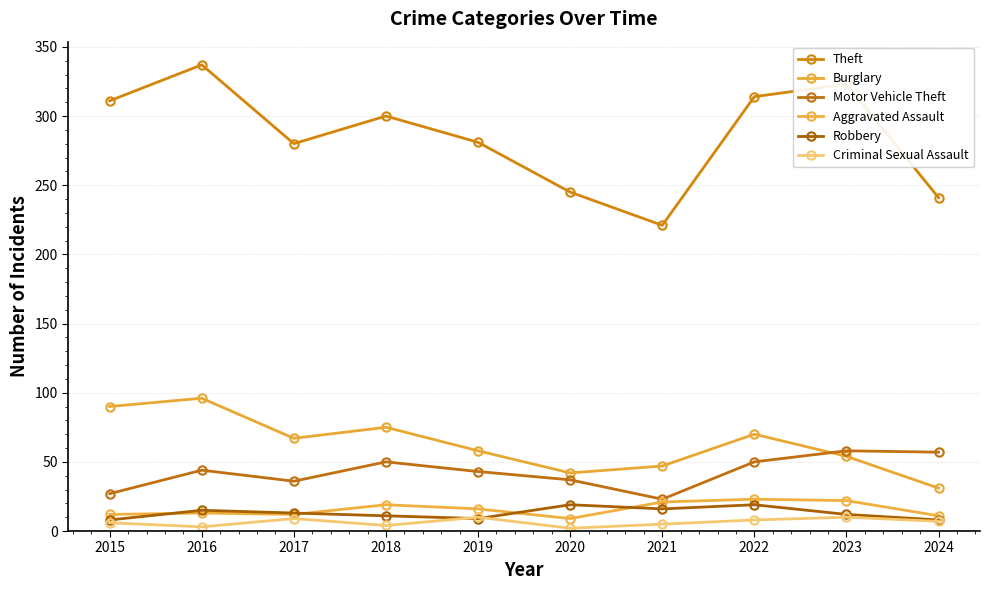

Is this an area chart (filled region under the line)?

No